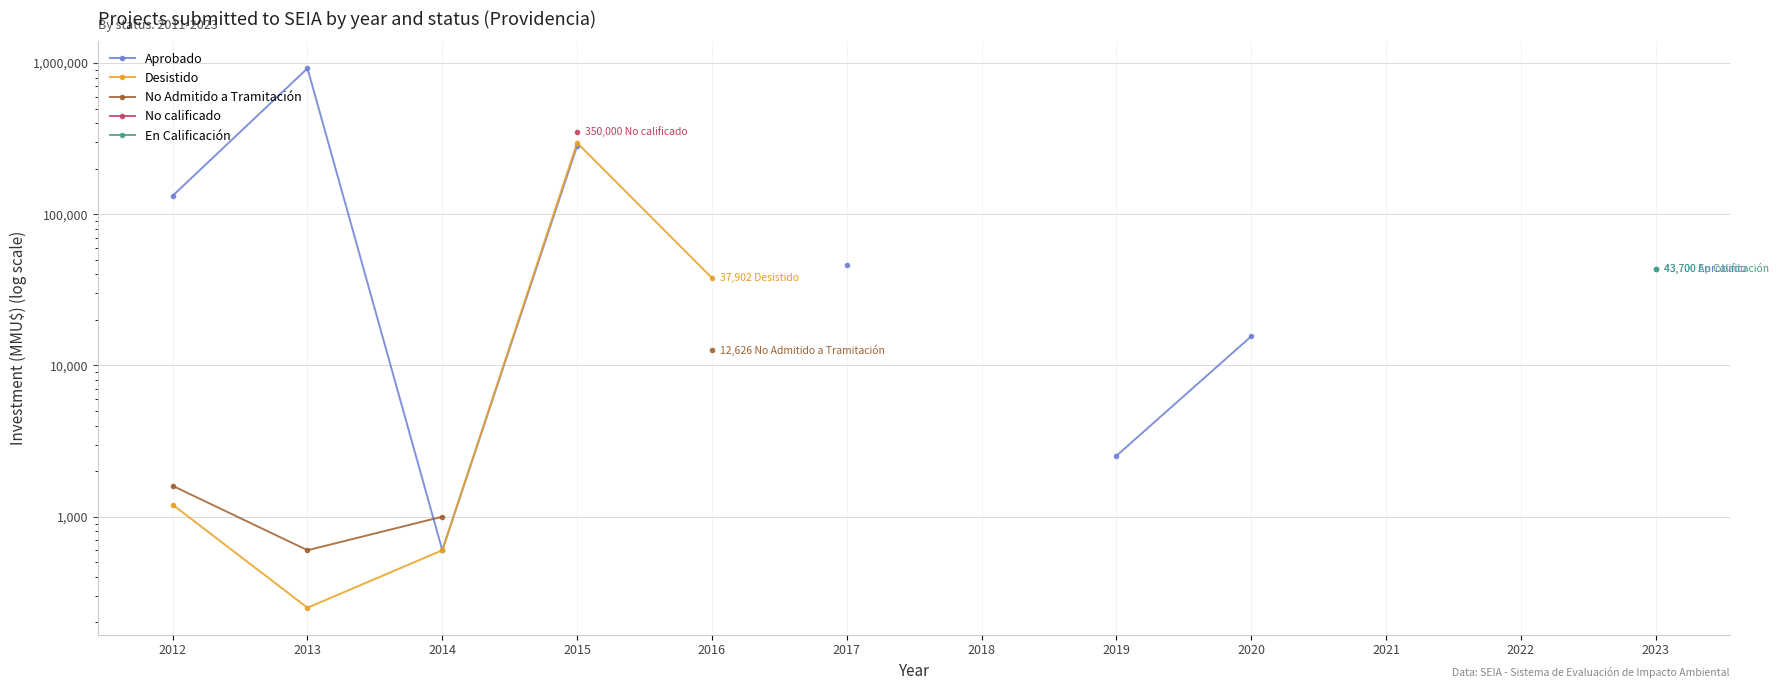

Between 2012 and 2020, which series saw the biggest shift?

Aprobado